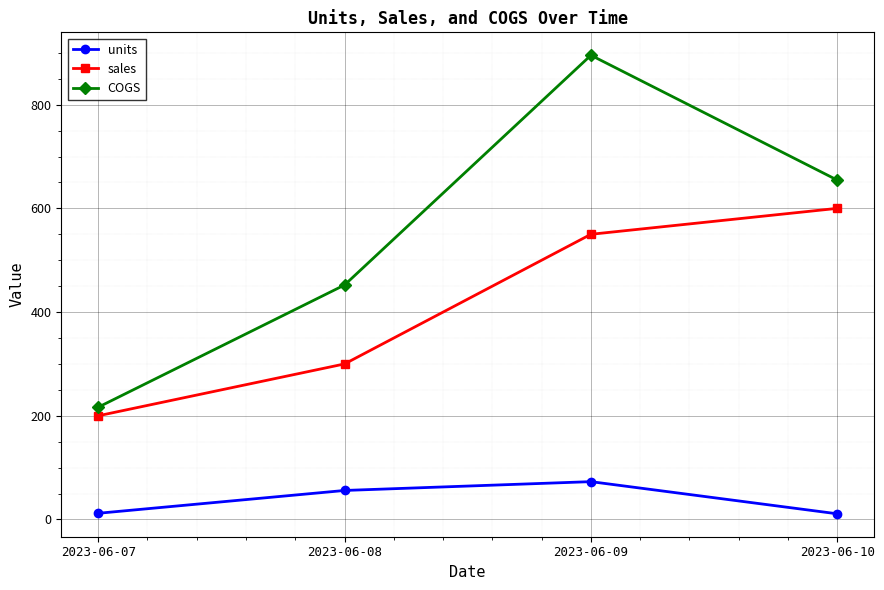

Which series has the largest total across all categories?

COGS